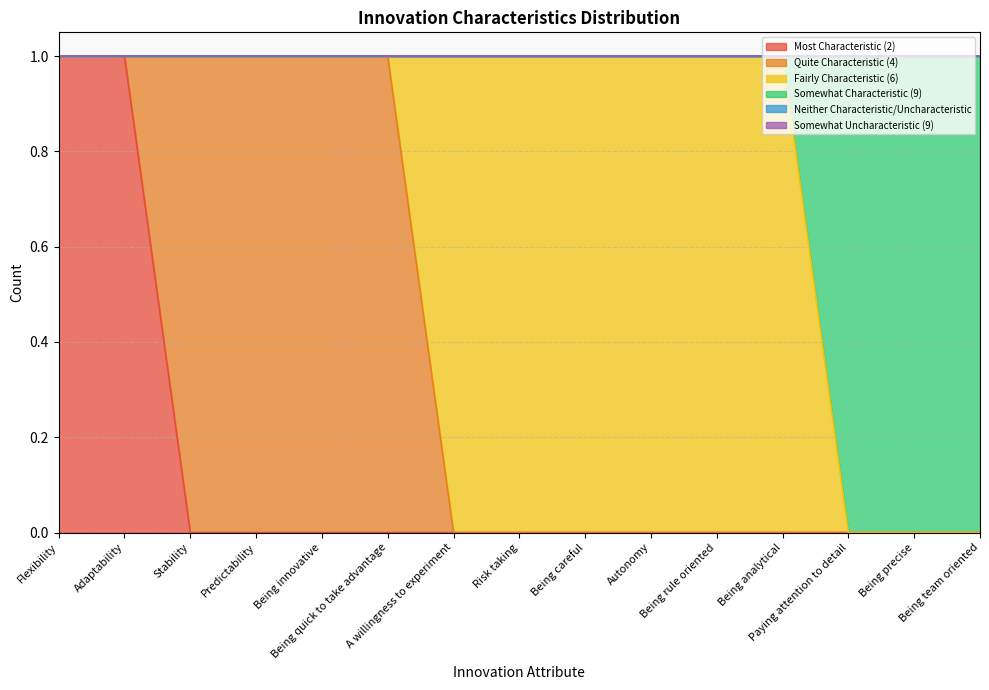

Does the chart have visible grid lines?

Yes